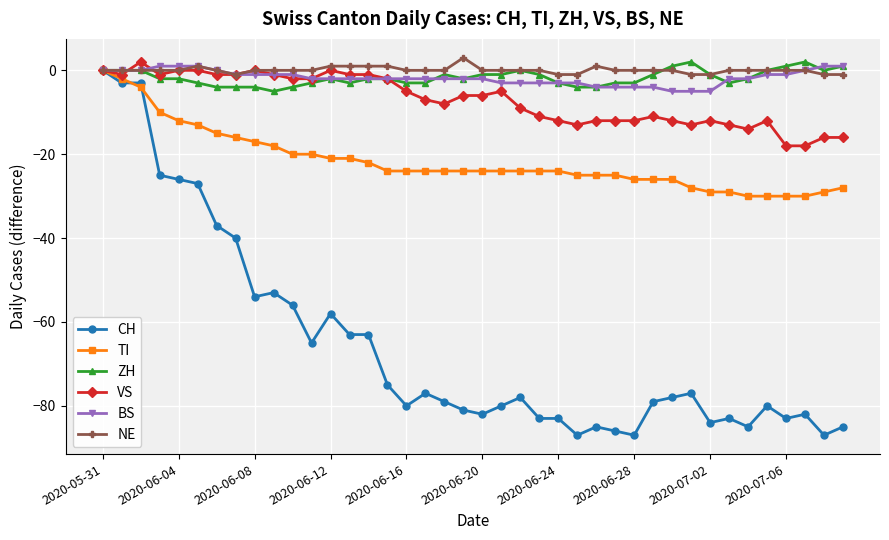

Which series has the widest spread of values?

CH